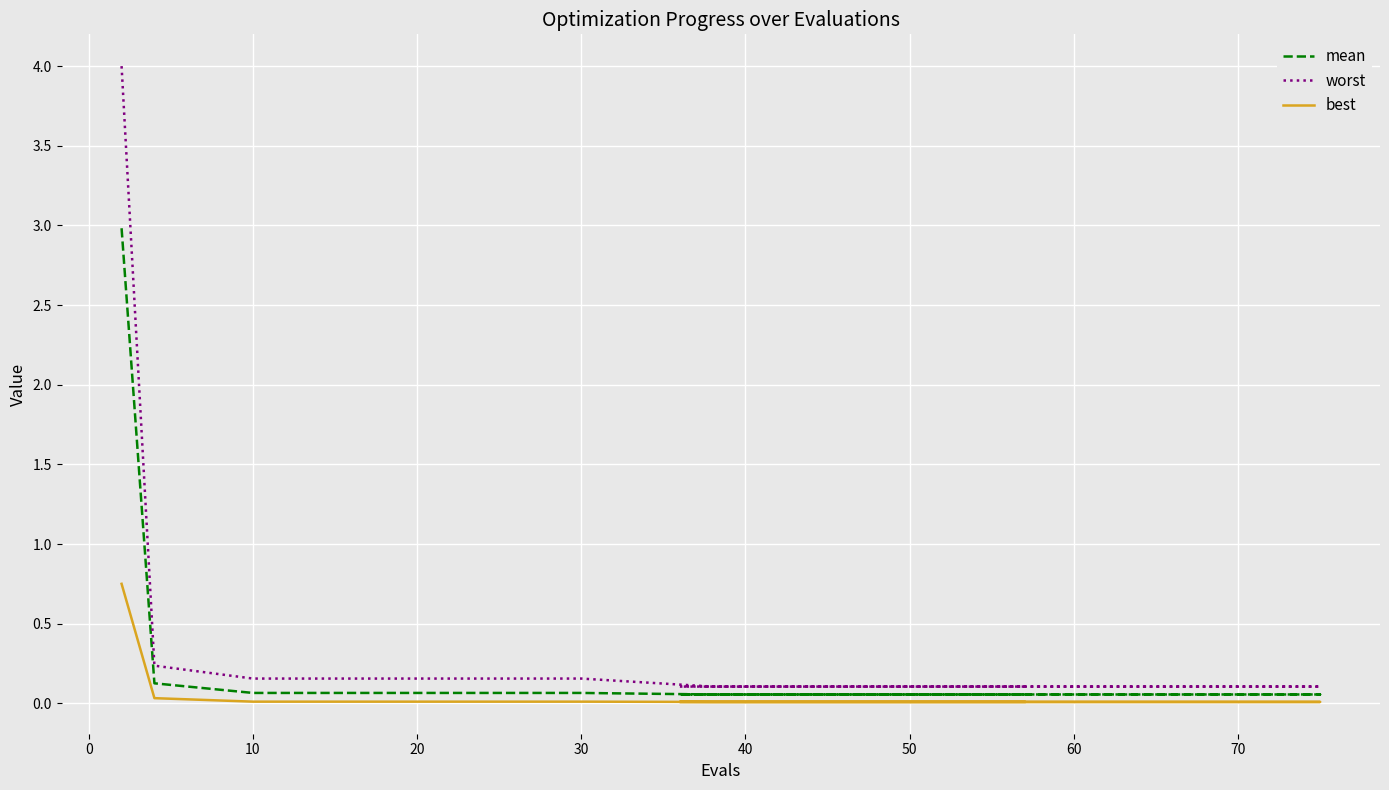

At which label does worst reach its minimum?

50